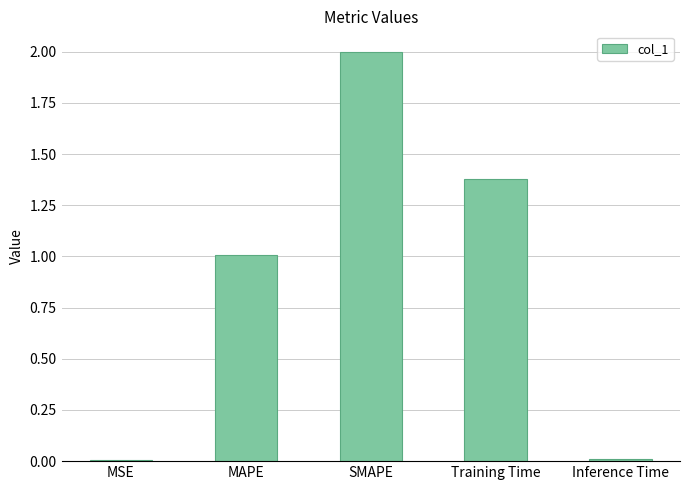

True or false: the data shows 1.3 at MAPE.

False